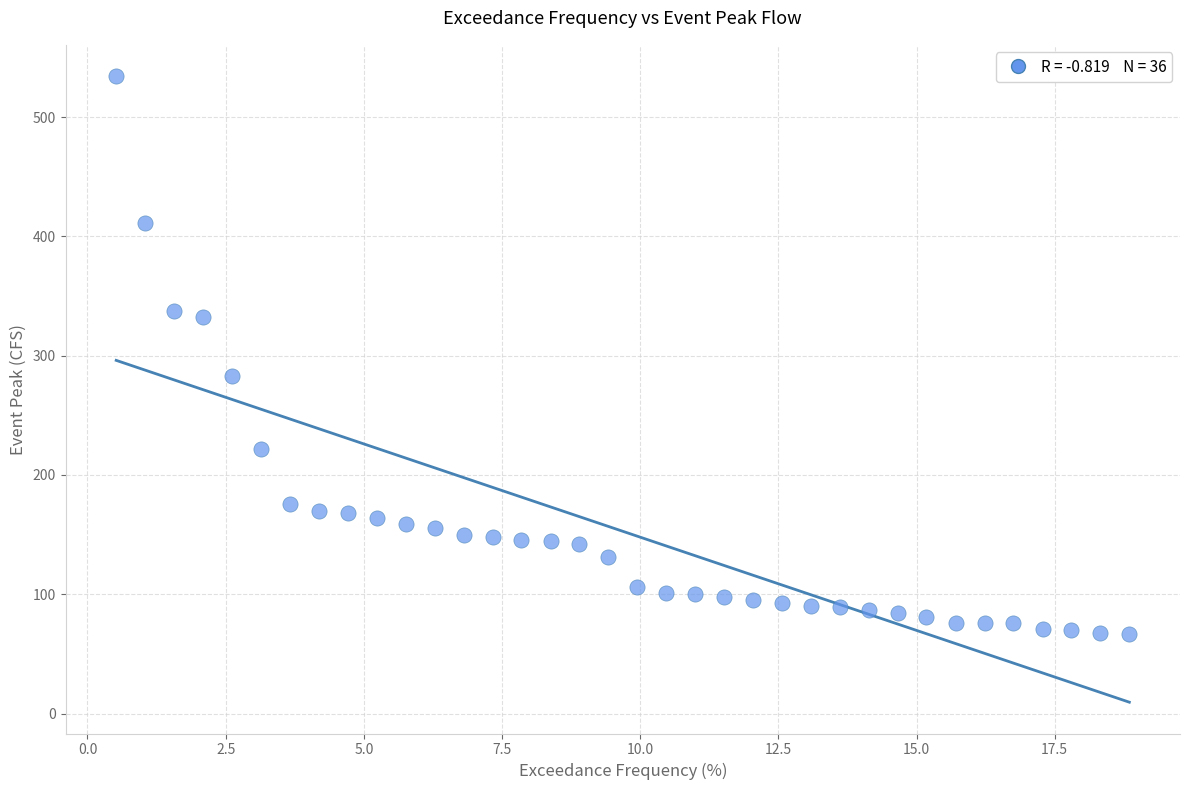

What Y value in the scatter plot is closest to 300?

282.9